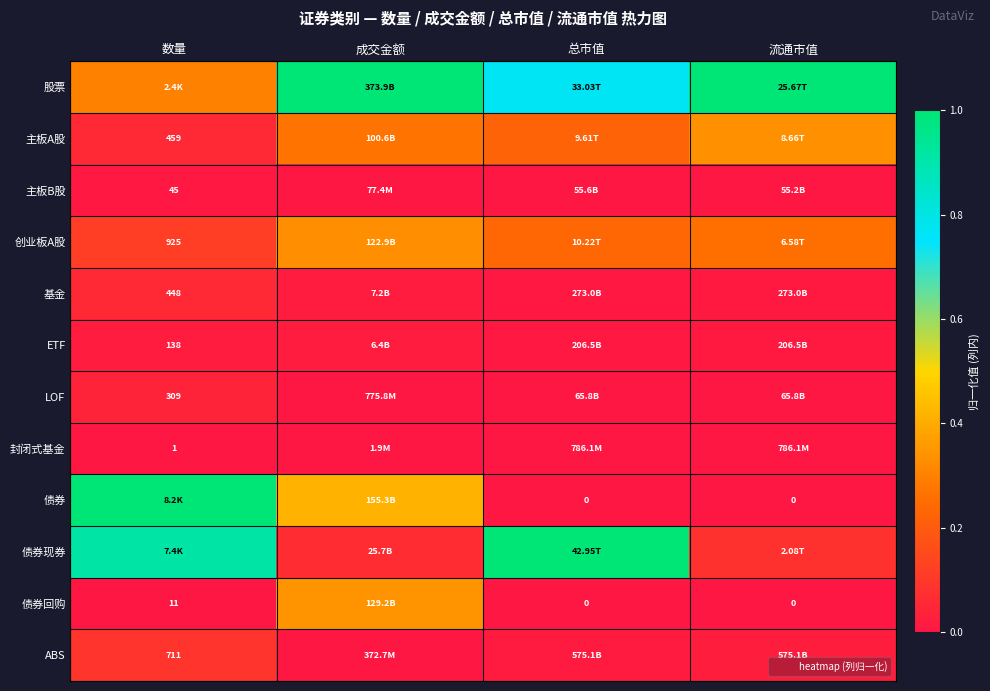

At which label does 主板A股 reach its minimum?

数量